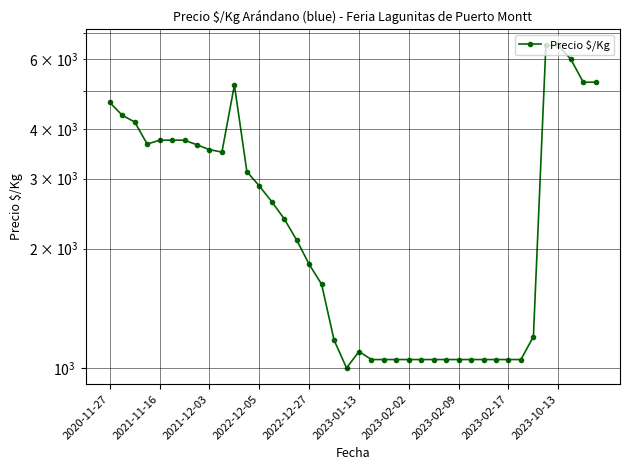

Is it true that the value at 2021-11-16 is 6681?

False